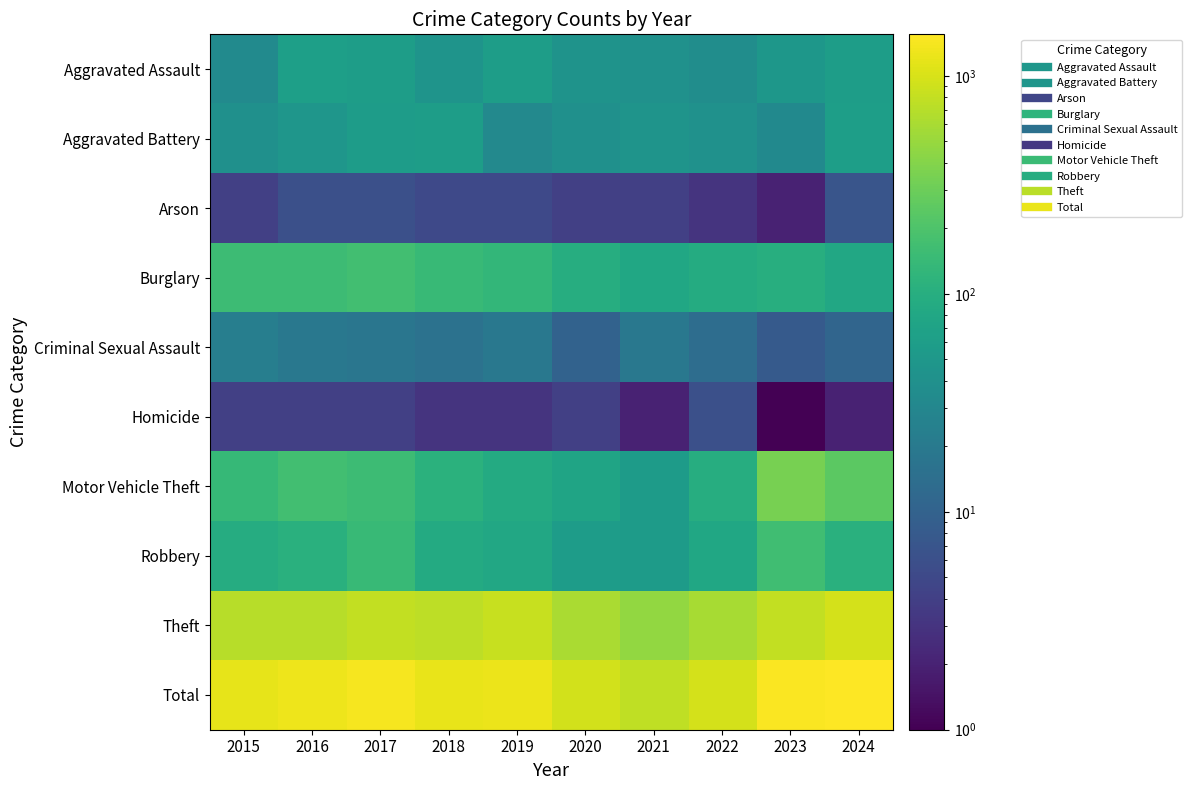

What is the total value across all series at 2020?

1884